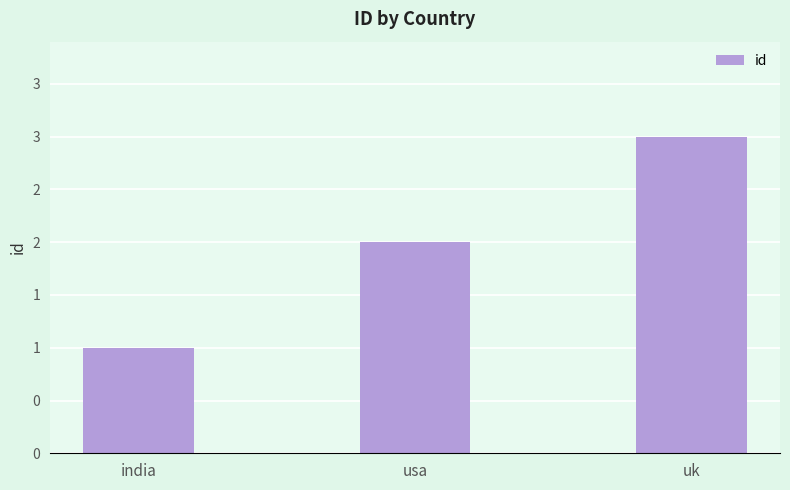

How many categories are shown in the chart?

3